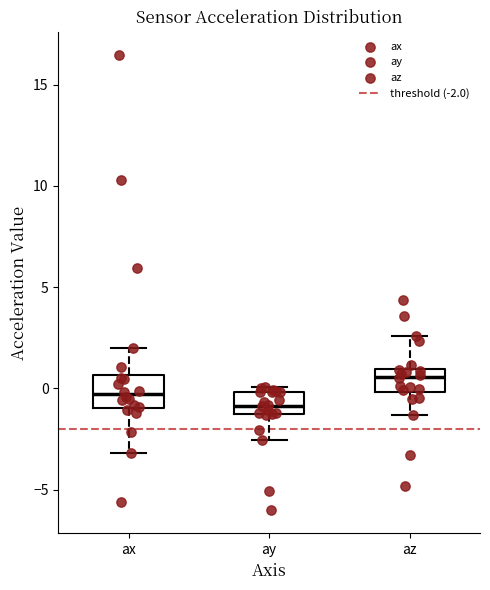

Reading left to right, transcribe this box plot: for each box, give where its median line is, the range the box spans, and where its two whiskers end, as read against the y-axis. The values are not printed on the chart, so give them approximately, as read against the axis.

ax: median -0.5, box -1.0 to 0.5, whiskers -3.0 to 2.0
ay: median -1.0, box -1.5 to 0.0, whiskers -2.5 to 0.0 (just above the box's upper edge)
az: median 0.5, box 0.0 to 1.0, whiskers -1.5 to 2.5